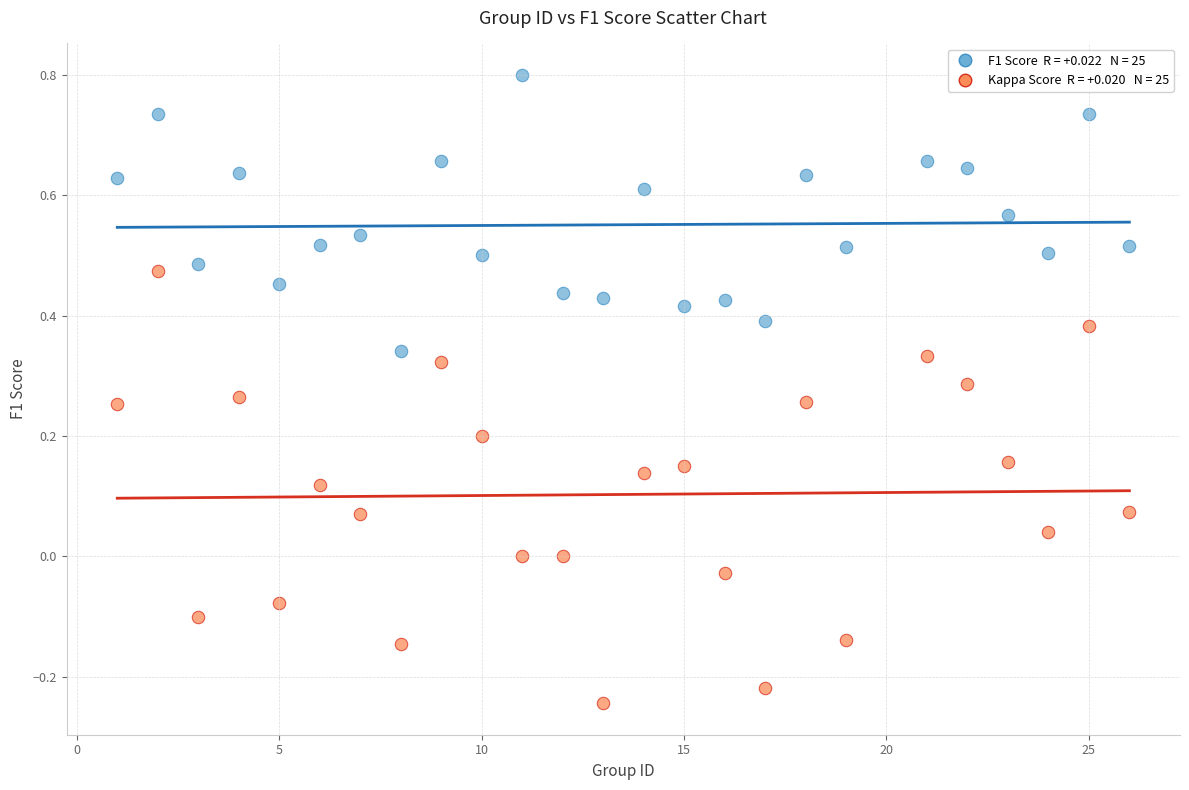

Across all data points, what is the range of Y values (max minus min)?

1.0